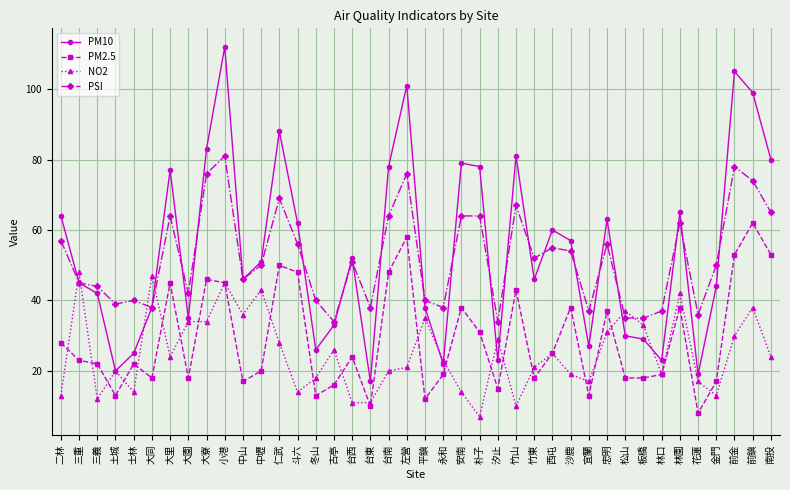

What is the difference between the highest and lowest values at 前金?

75